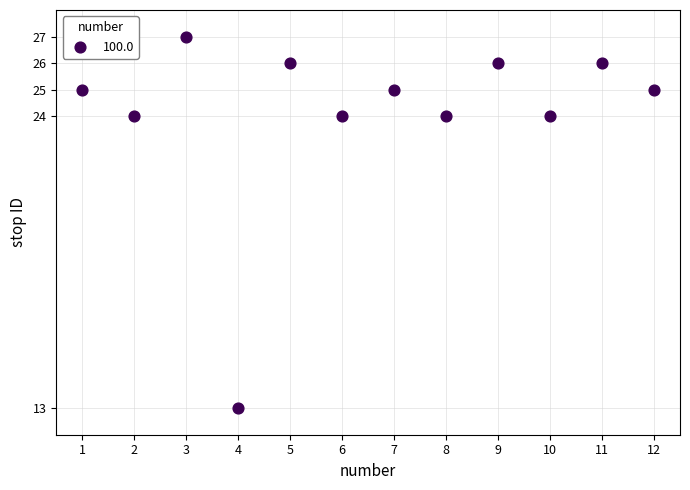

What is the range of Y values (max minus min)?

14